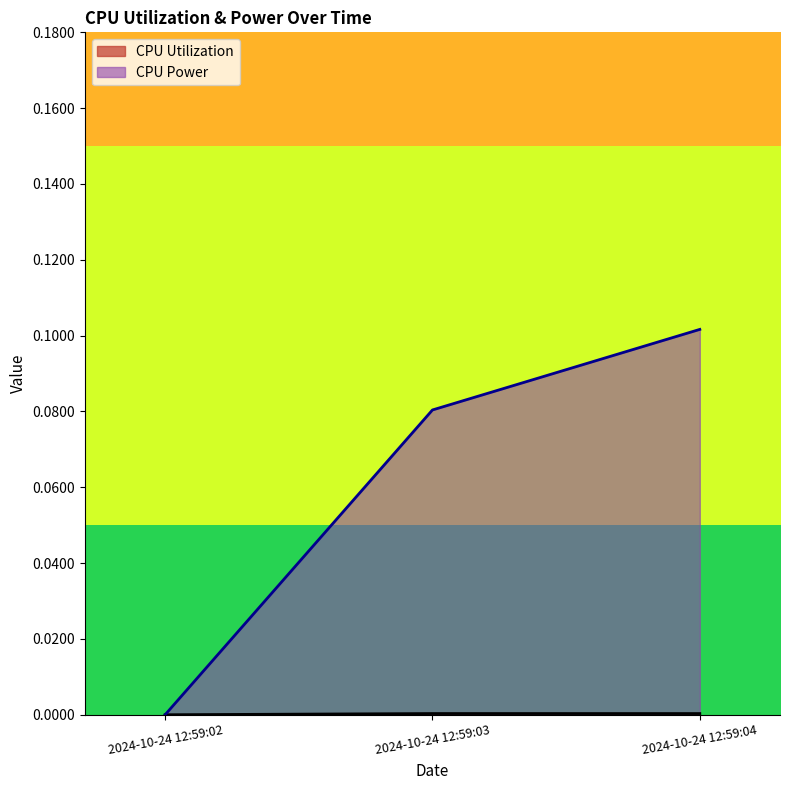

At which category is the sum across all series the highest?

2024-10-24 12:59:04